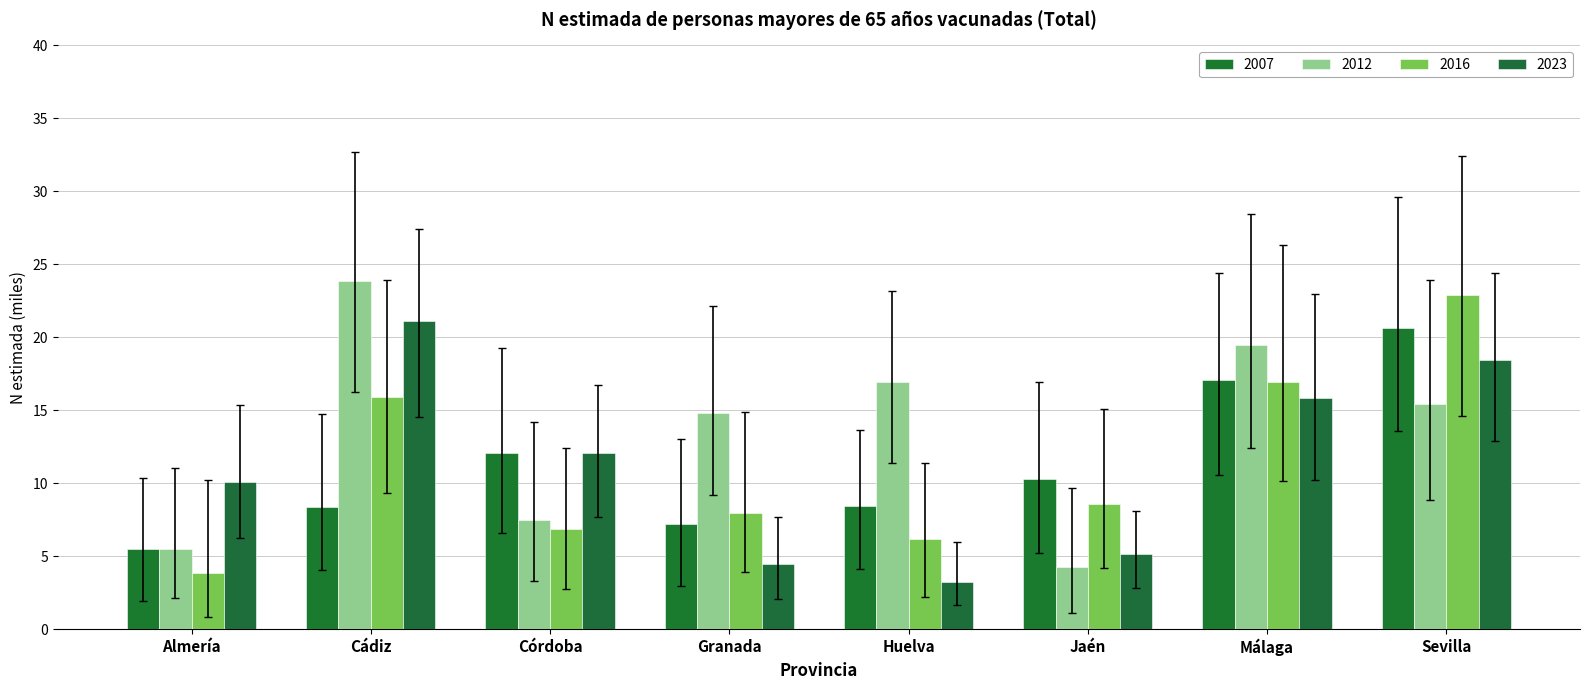

Rank the categories by 2023 value from lowest to highest.

Huelva, Granada, Jaén, Almería, Córdoba, Málaga, Sevilla, Cádiz